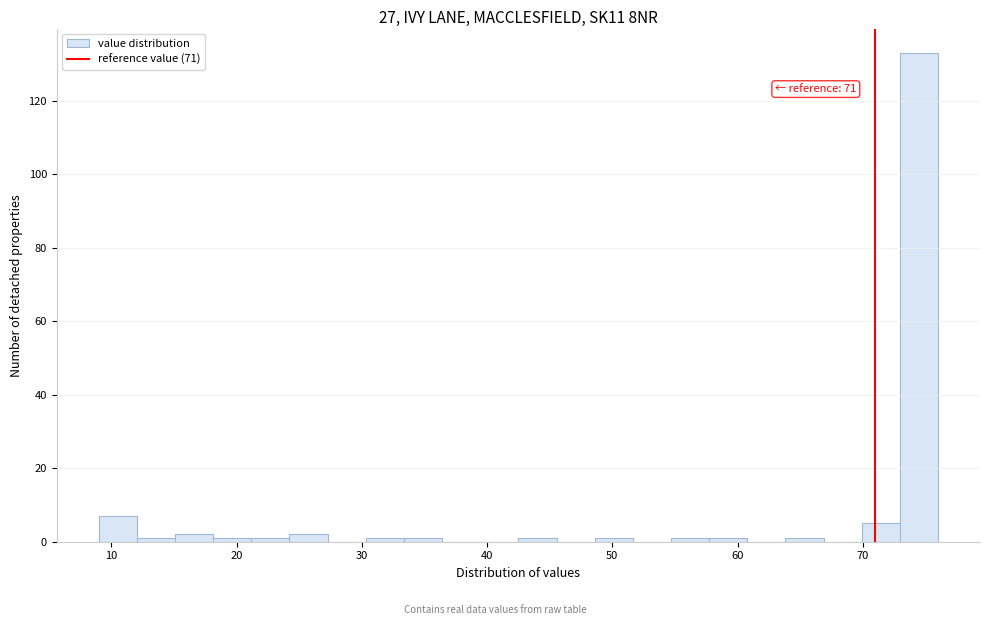

Around what value on the x-axis is the tallest bar? Give the approximate position of its centre, as read against the axis.

74